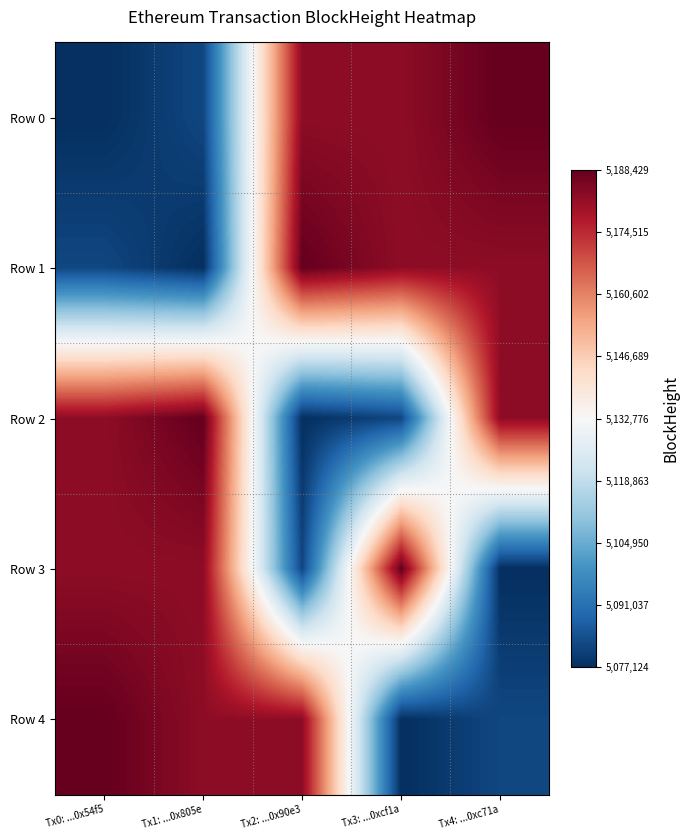

Reading right to left, what are all the values shown in this chart?

Row 0: Tx4: ...0xc71a=5188429	Tx3: ...0xcf1a=5182479	Tx2: ...0x90e3=5182461	Tx1: ...0x805e=5082011	Tx0: ...0x54f5=5077124
Row 1: Tx4: ...0xc71a=5182479	Tx3: ...0xcf1a=5182461	Tx2: ...0x90e3=5188429	Tx1: ...0x805e=5077124	Tx0: ...0x54f5=5082011
Row 2: Tx4: ...0xc71a=5182479	Tx3: ...0xcf1a=5082011	Tx2: ...0x90e3=5077124	Tx1: ...0x805e=5188429	Tx0: ...0x54f5=5182461
Row 3: Tx4: ...0xc71a=5077124	Tx3: ...0xcf1a=5188429	Tx2: ...0x90e3=5082011	Tx1: ...0x805e=5182461	Tx0: ...0x54f5=5182479
Row 4: Tx4: ...0xc71a=5082011	Tx3: ...0xcf1a=5077124	Tx2: ...0x90e3=5182461	Tx1: ...0x805e=5182479	Tx0: ...0x54f5=5188429